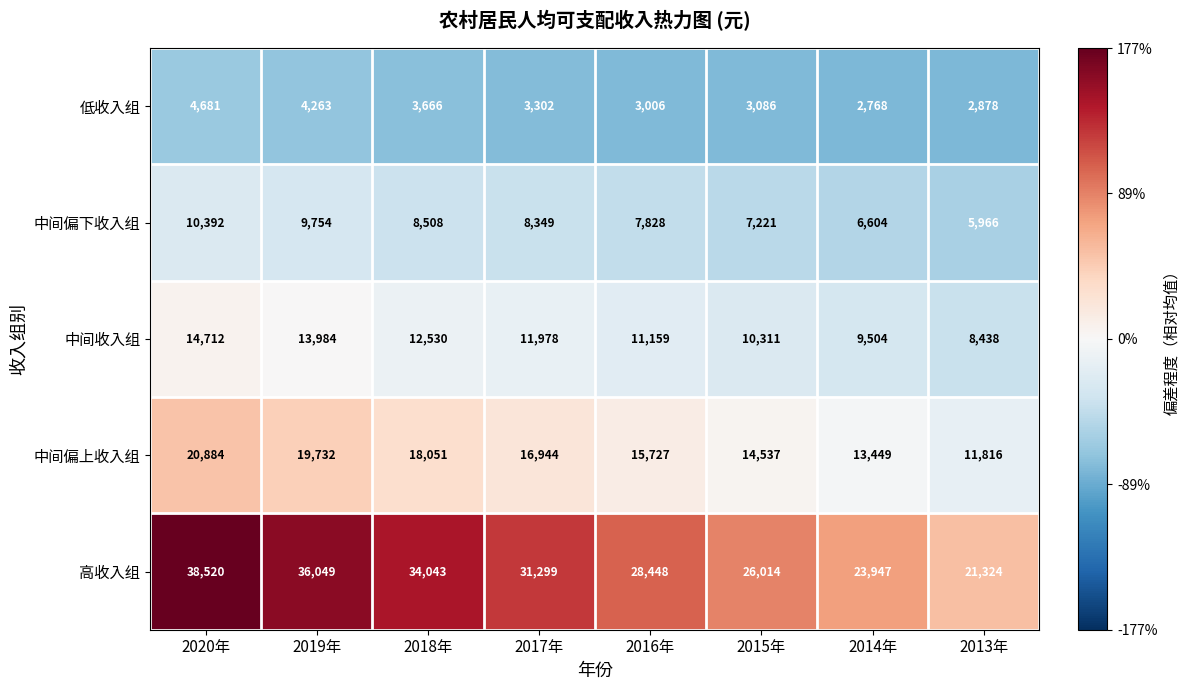

How many 高收入组 values are between 26014 and 36049?

5